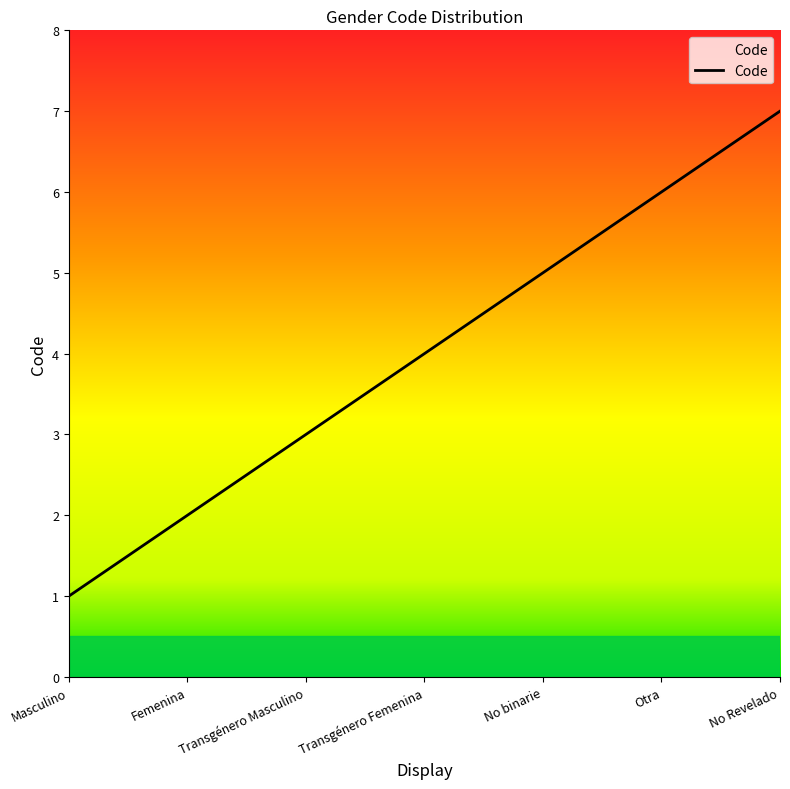

Does the chart display data point markers on the line(s)?

No